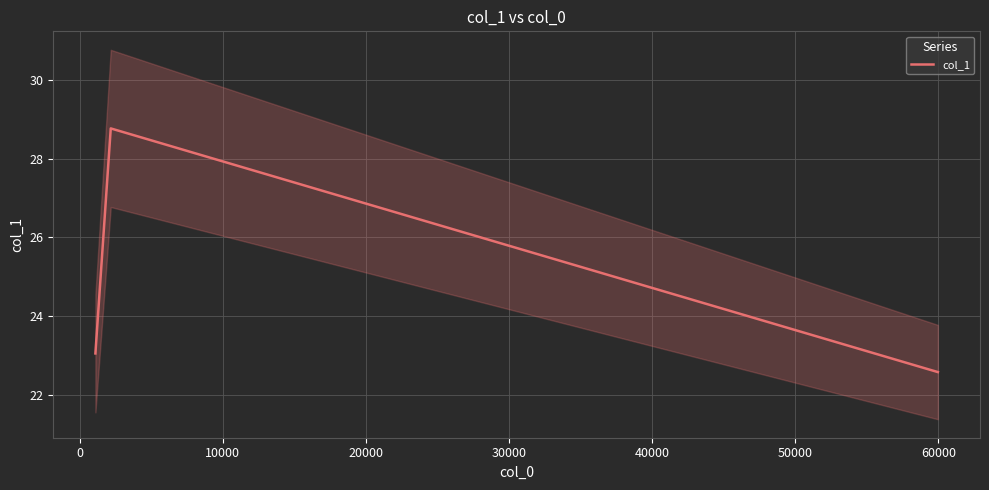

Reading left to right, what are all the values shown in this chart?

23.0	28.8	22.6